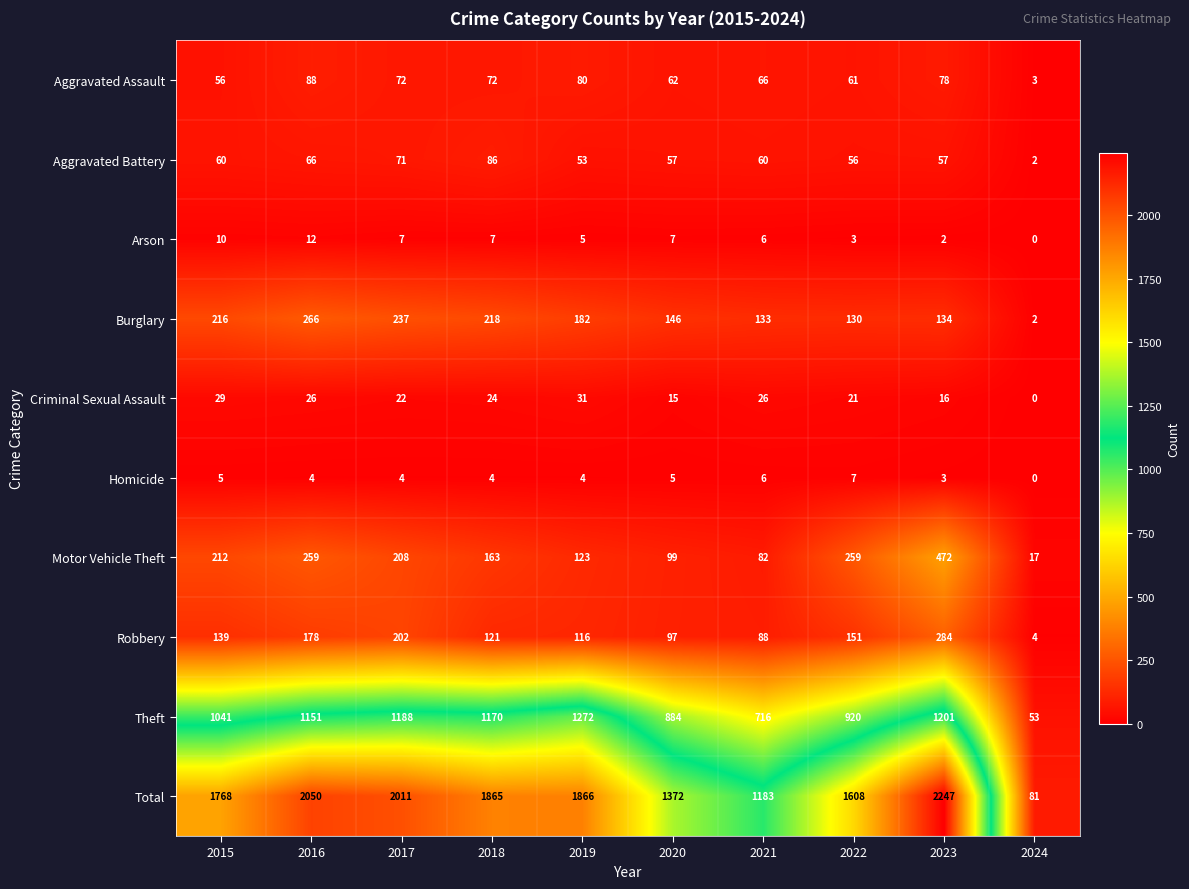

What is the total value across all series at 2017?

4022